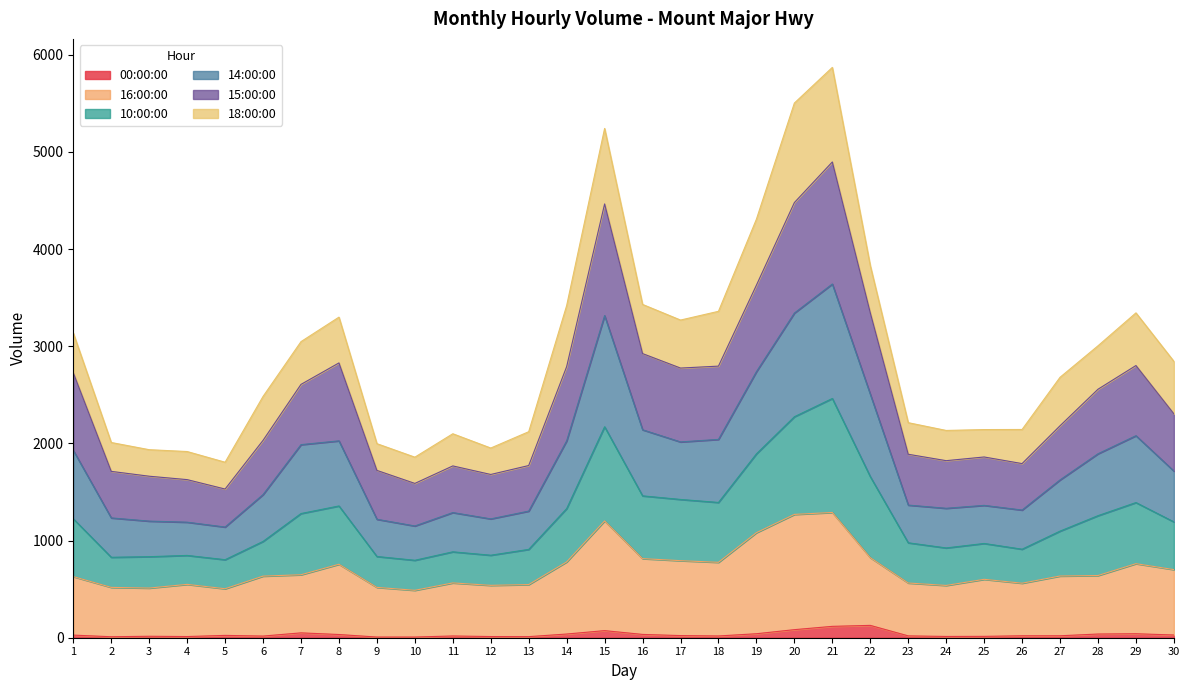

What are all the series names shown in the legend?

00:00:00, 16:00:00, 10:00:00, 14:00:00, 15:00:00, 18:00:00